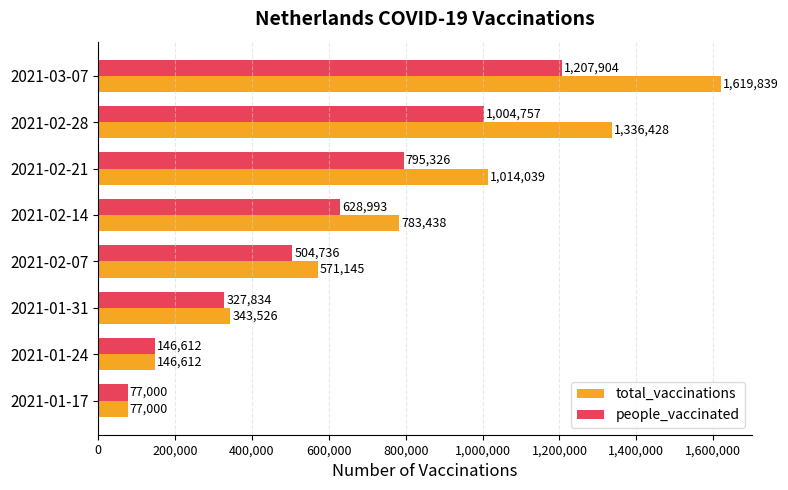

How many data points does each series have?

8